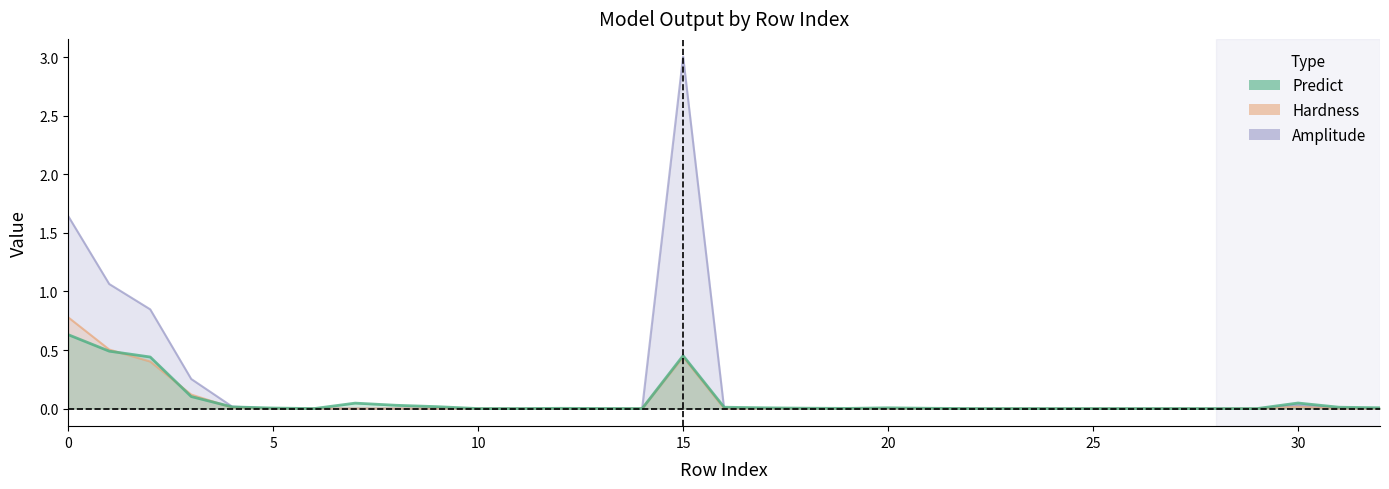

At how many categories does at least one series exceed 0?

31